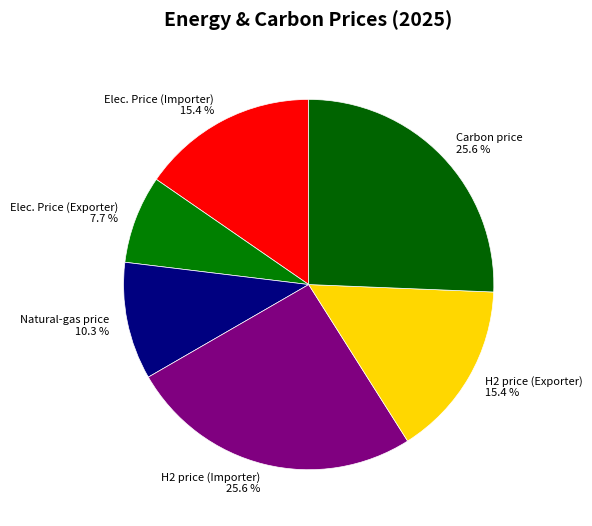

What portion of the pie excludes Elec. Price (Exporter)?

92.3%